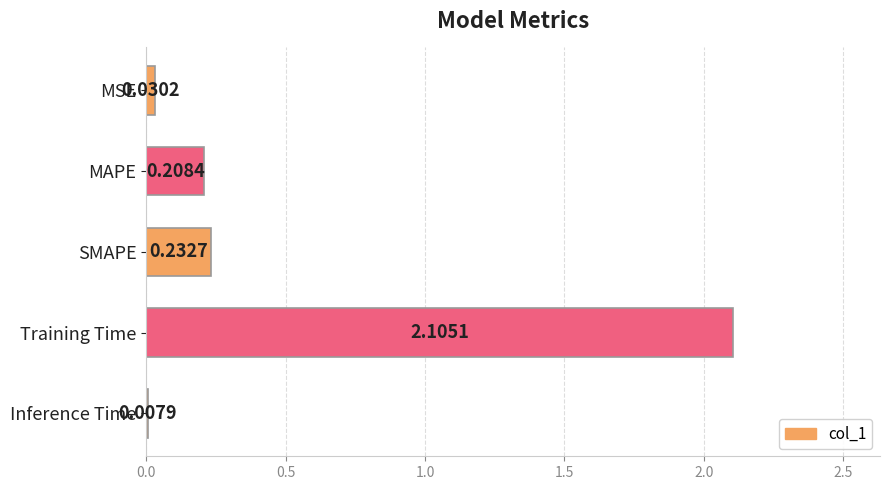

What is the sum of all values?

2.6